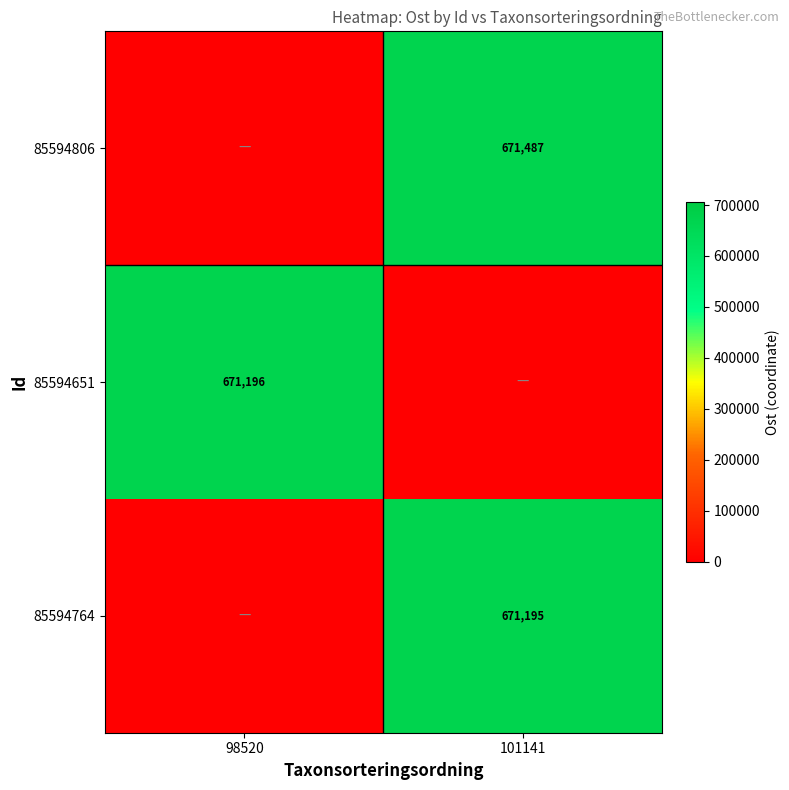

True or false: 85594806 has a value of 671487 at 101141.

True